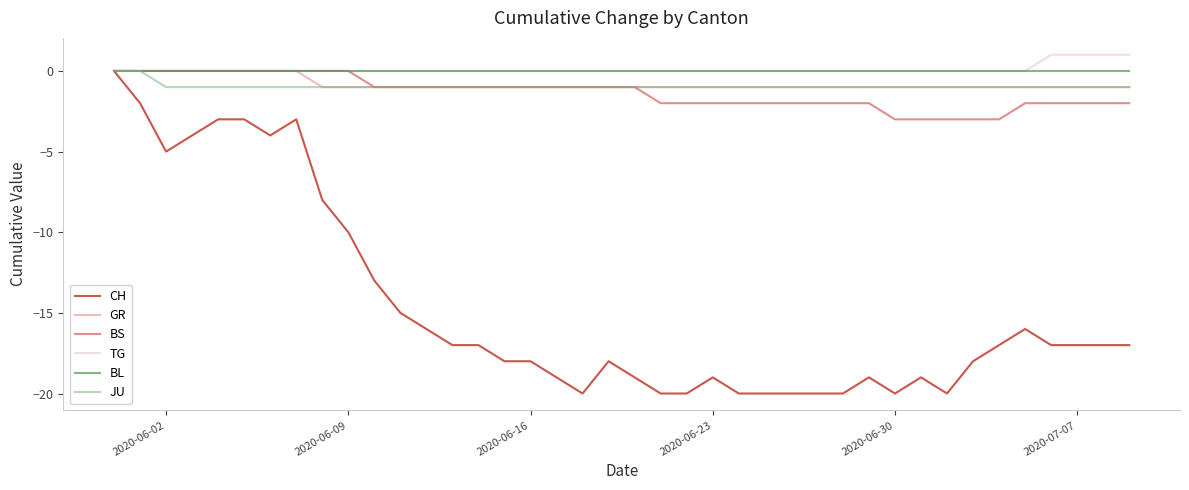

What is the minimum value for BS?

-3